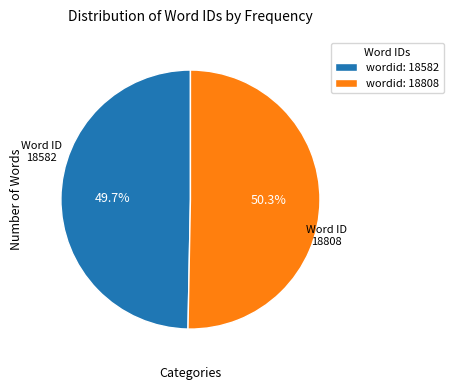

Rank the categories by value from lowest to highest.

wordid: 18582, wordid: 18808